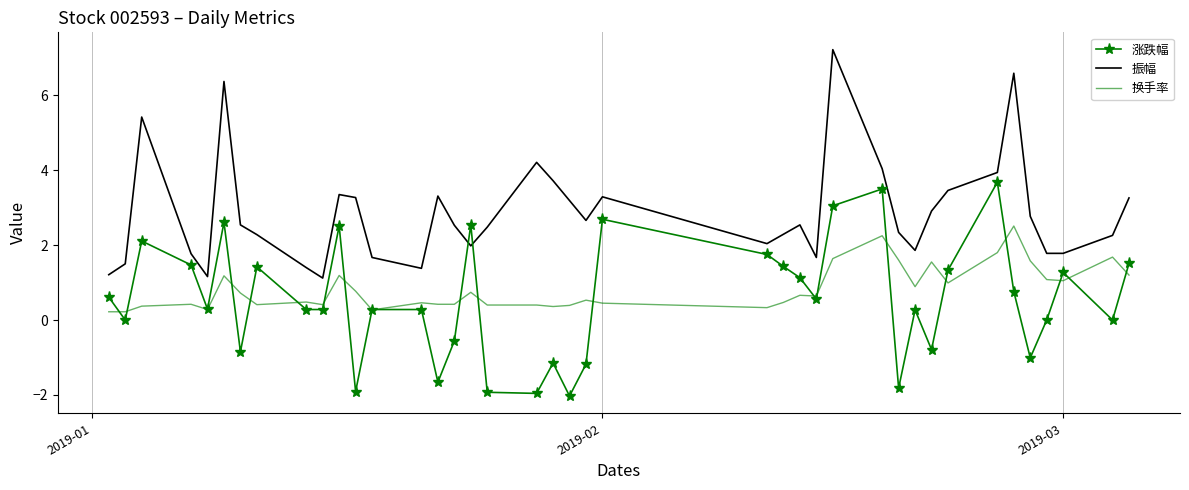

Rank the series by their maximum value, from lowest to highest.

换手率, 涨跌幅, 振幅